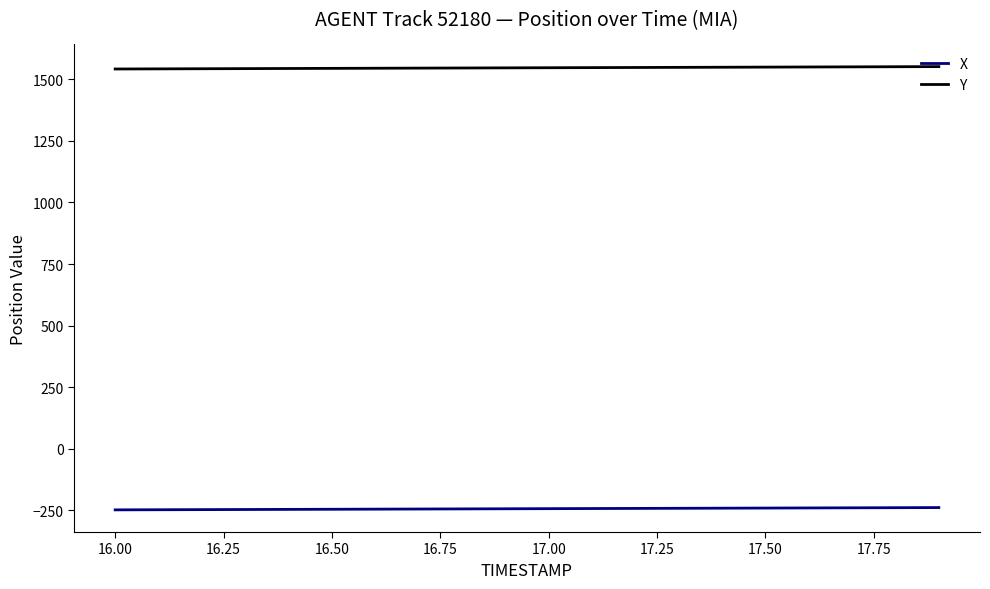

Rank the series by their maximum value, from lowest to highest.

X, Y